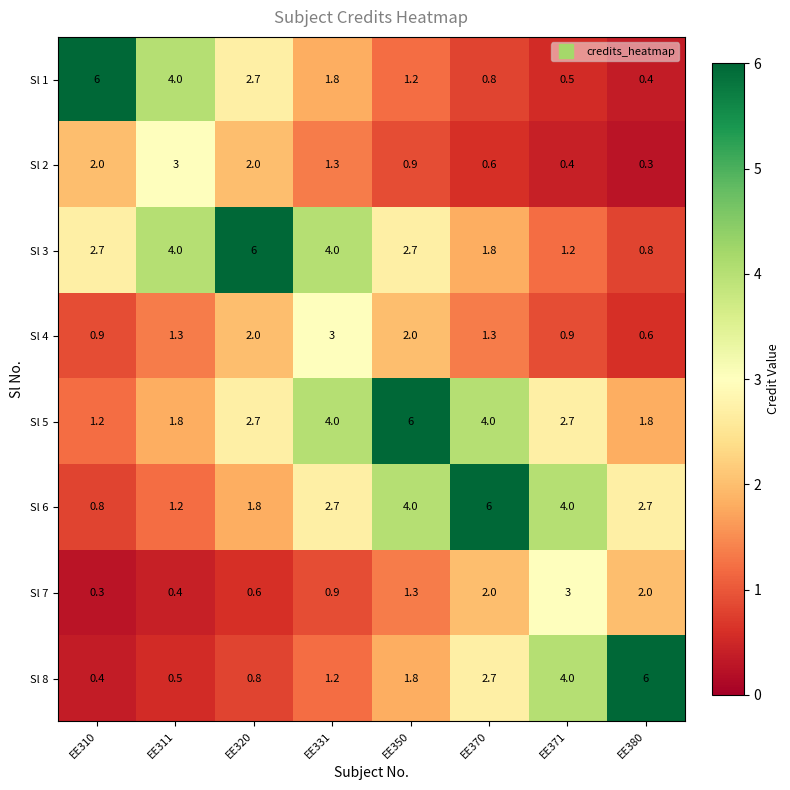

Read the Sl 1 value at EE310.

6.0